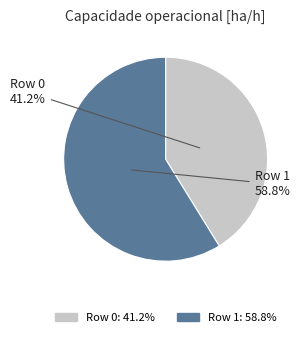

What is the total percentage of Row 0 and Row 1?

100.0%